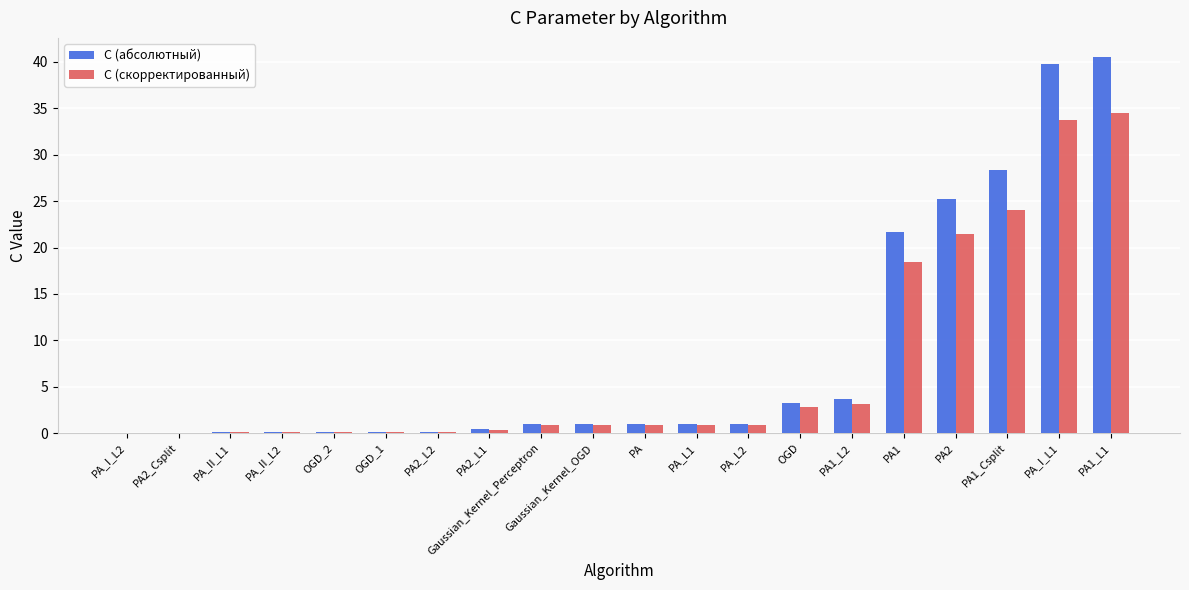

Which series changed the most between PA2 and PA1_Csplit?

C (абсолютный)